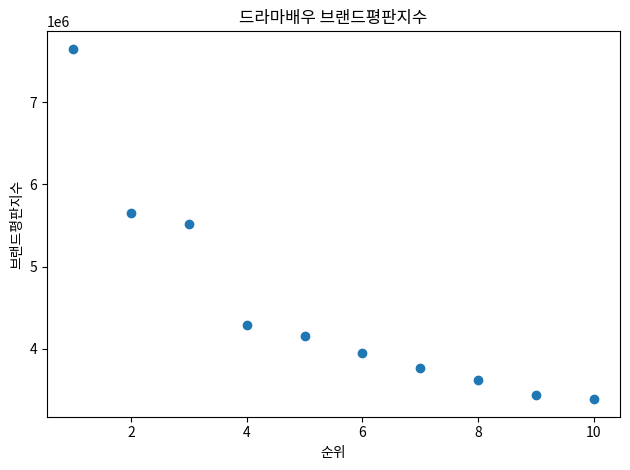

What is the range of Y values (max minus min)?

4260009